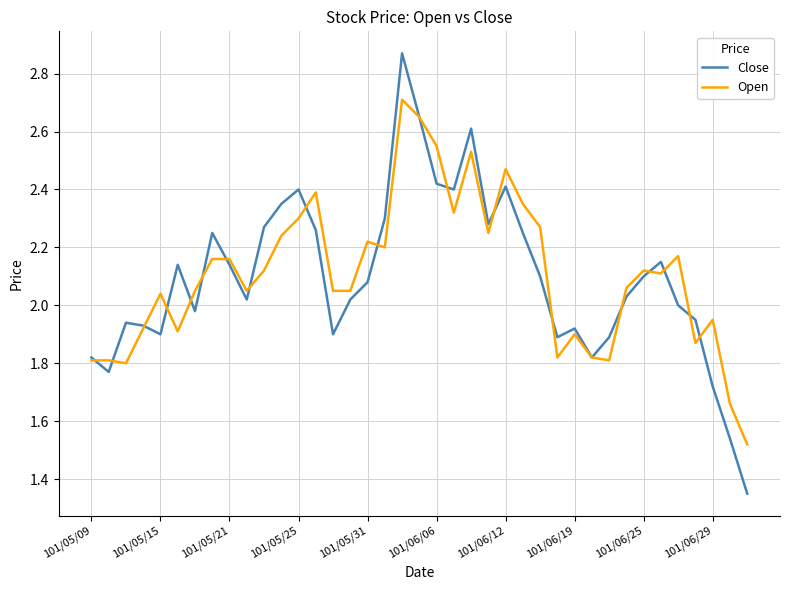

Which series has the widest spread of values?

Close